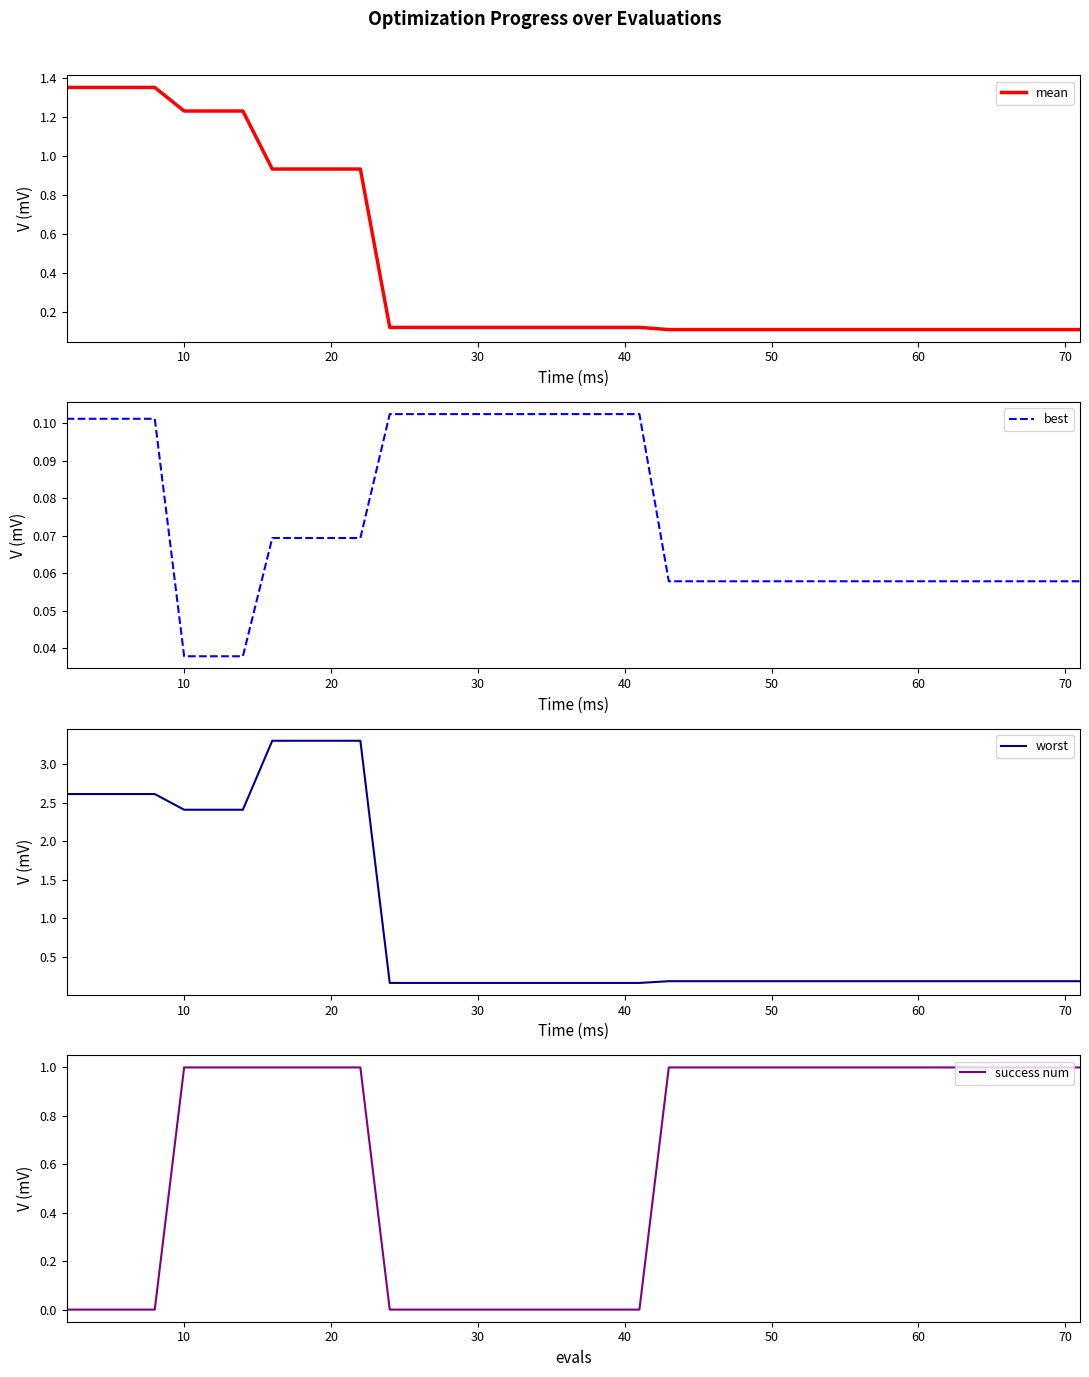

How many success num values are between 0 and 1?

40